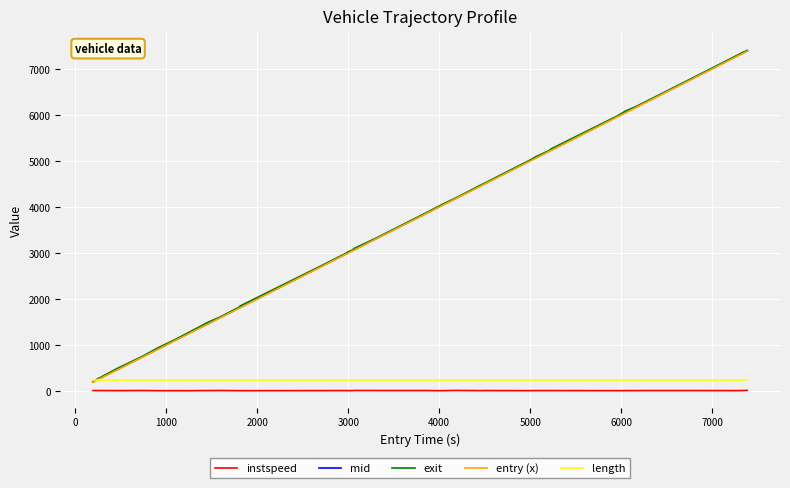

What is the difference between the maximum and minimum values in the exit series?

7188.2